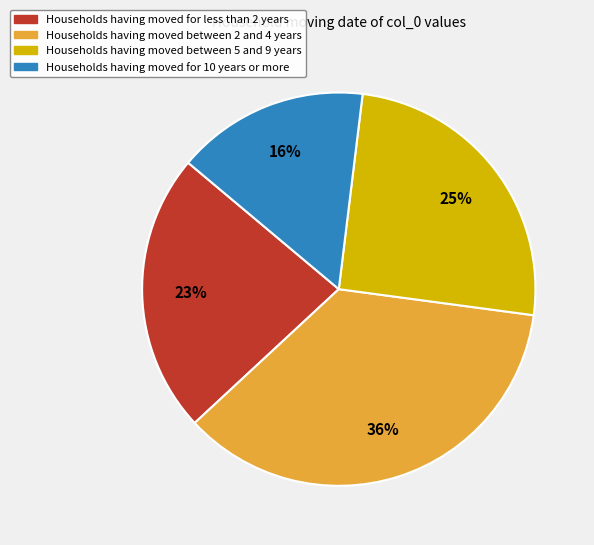

Which category has the biggest portion of the pie?

Households having moved between 2 and 4 years